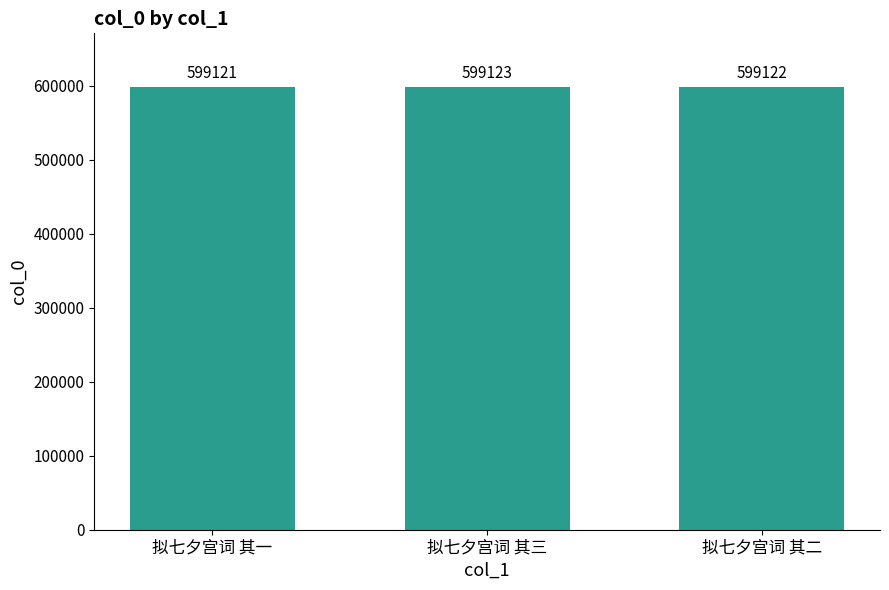

Are the bars grouped side by side (vs. stacked)?

No